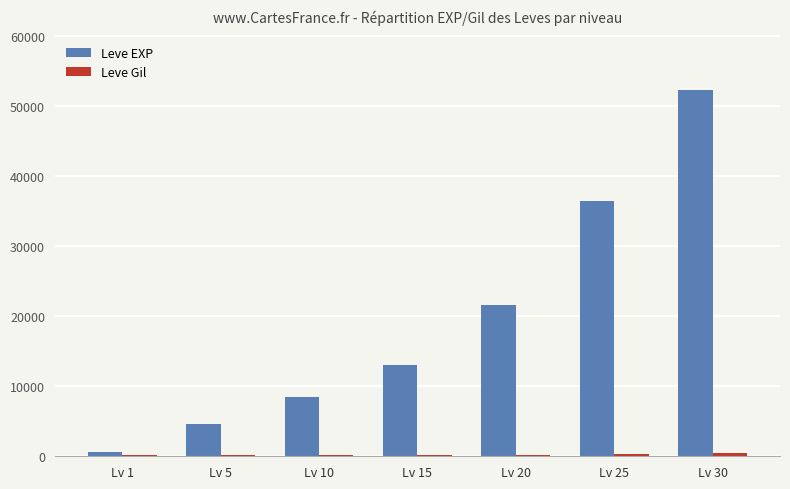

What is the sum of all Leve EXP values?

137010